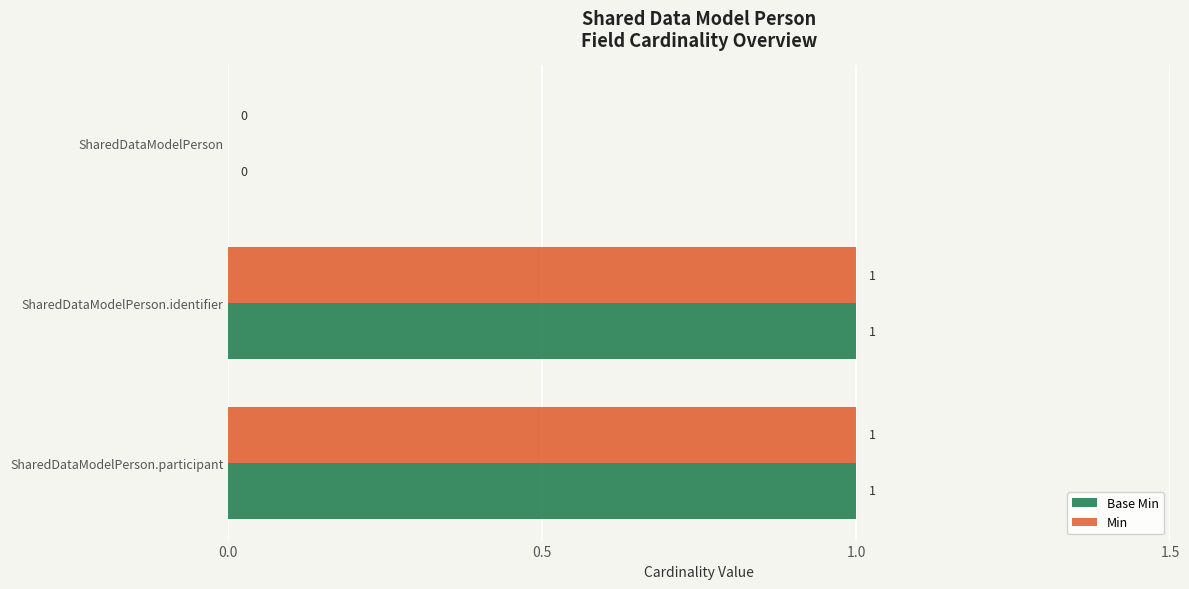

Where is Base Min nearest to the value 0?

SharedDataModelPerson